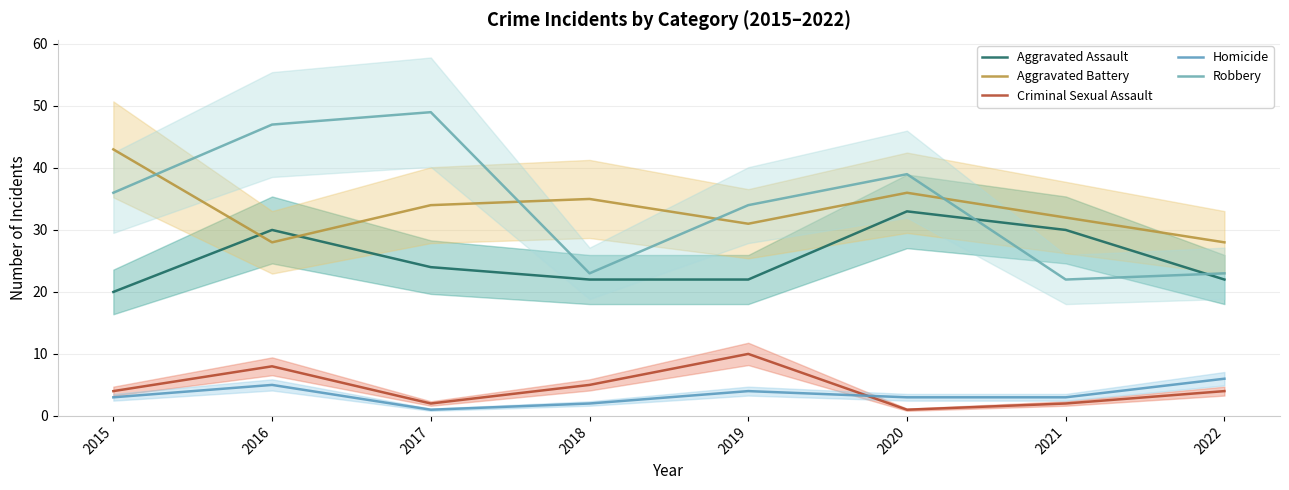

Does the chart have visible grid lines?

Yes